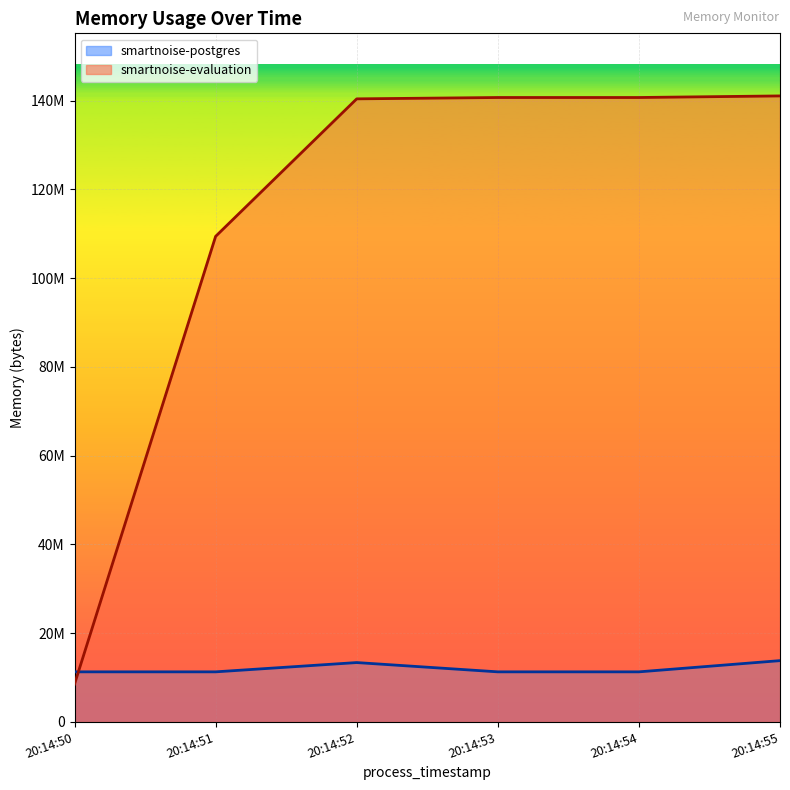

Which series has the largest total across all categories?

smartnoise-evaluation